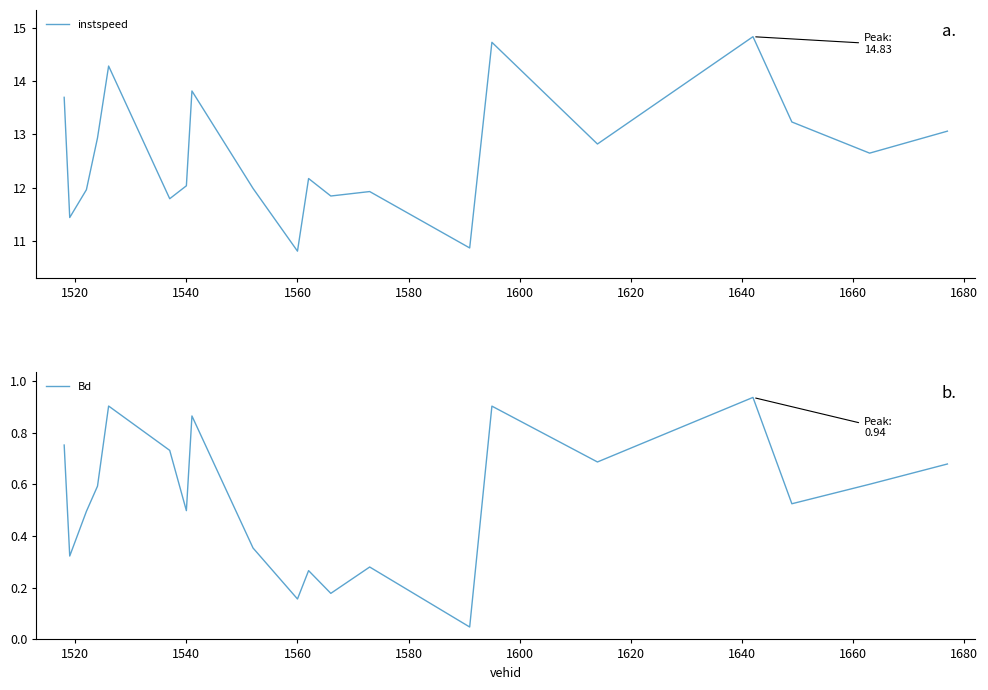

In Bd, how many points are higher than both neighbors (excluding endpoints)?

6